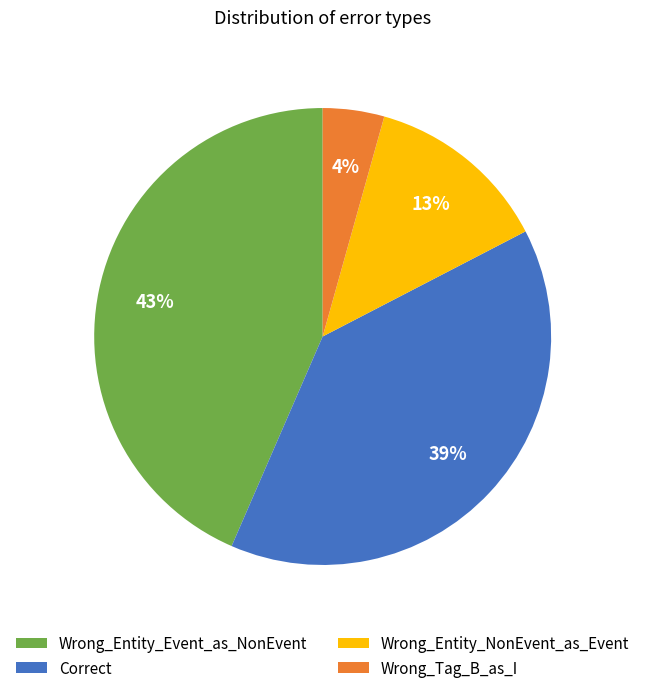

Rank the categories by value from highest to lowest.

Wrong_Entity_Event_as_NonEvent, Correct, Wrong_Entity_NonEvent_as_Event, Wrong_Tag_B_as_I